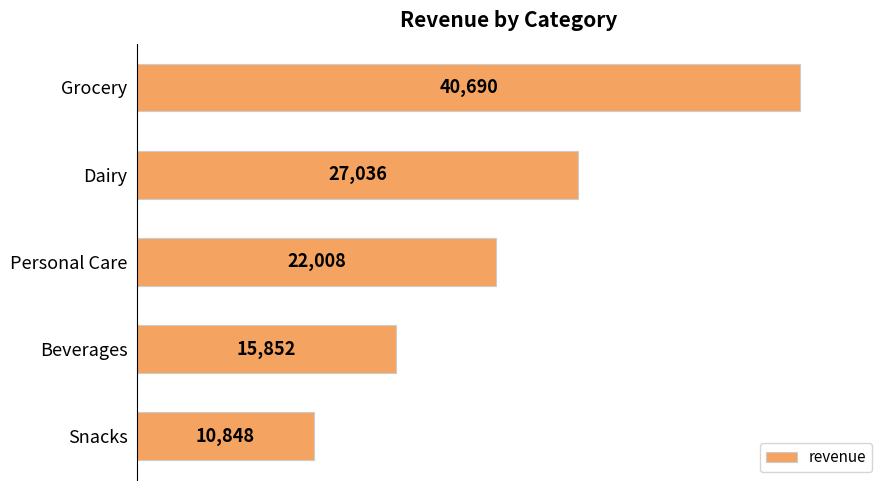

Reading top to bottom, what are all the values shown in this chart?

Grocery=40690	Dairy=27036	Personal Care=22008	Beverages=15852	Snacks=10848